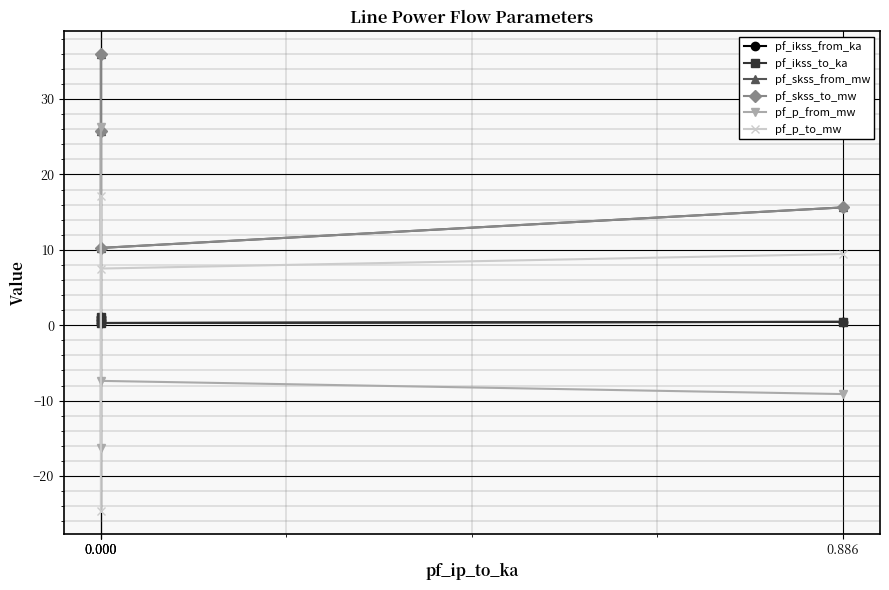

True or false: pf_p_to_mw has a value of -43.1 at 0.000.

False